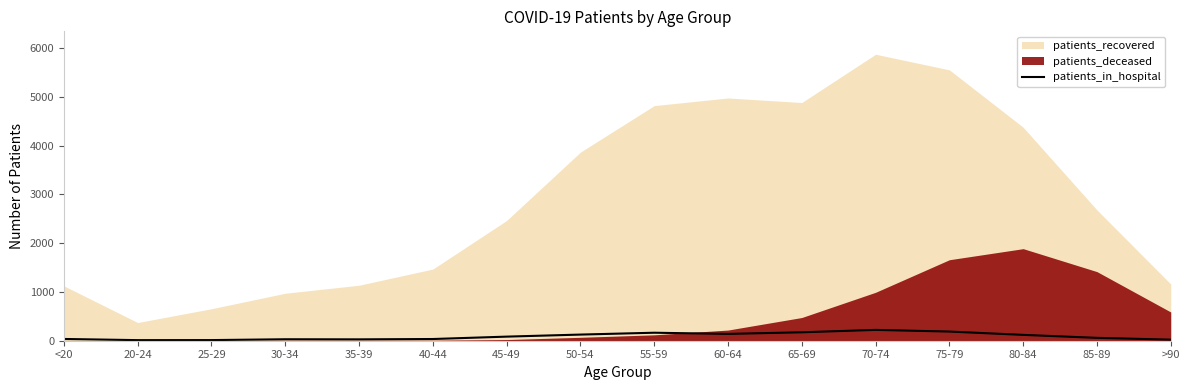

How many lines are shown in the chart?

1